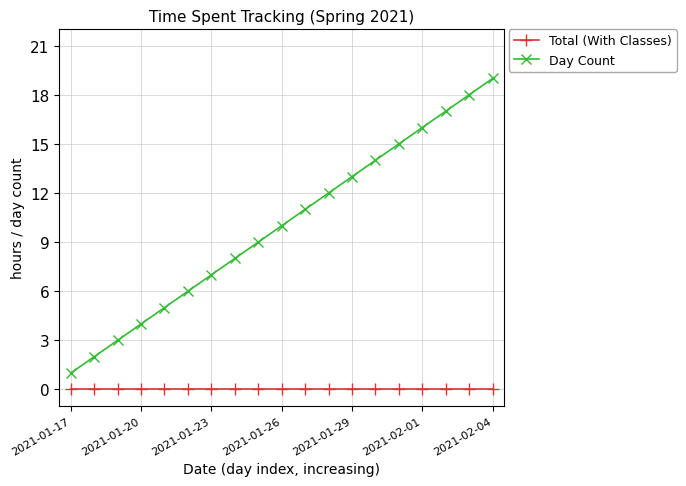

True or false: Total (With Classes) and Day Count intersect in this chart.

False